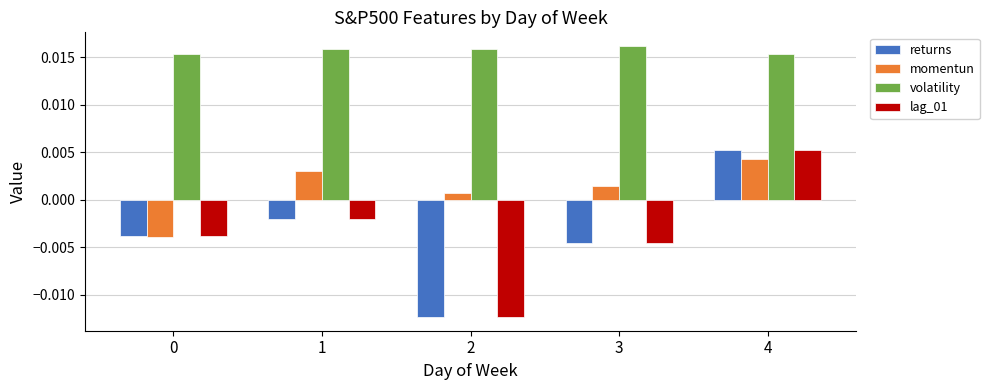

Where is returns nearest to the value 0?

1